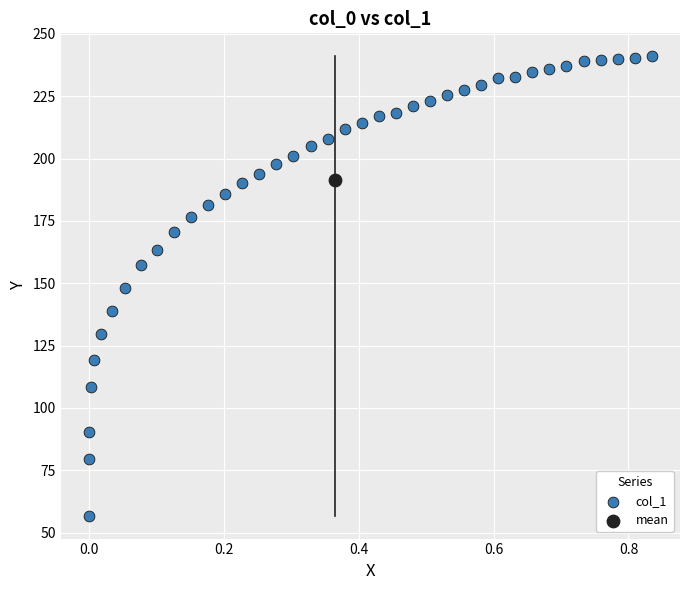

What are all the series names shown in the legend?

col_1, mean